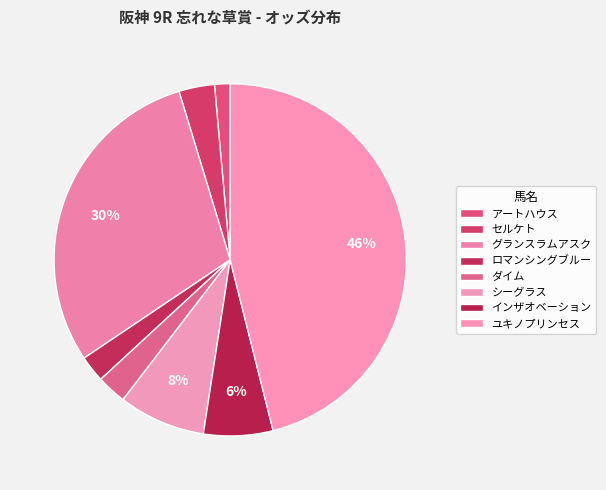

Is there any slice that represents more than half of the pie?

No